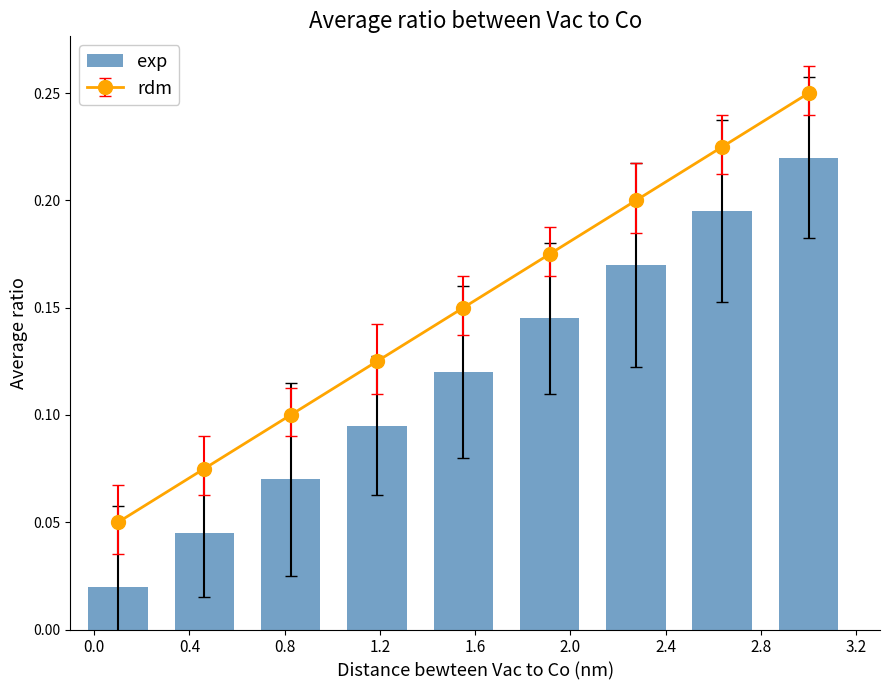

Count the rdm values in the range 0 to 1.

9